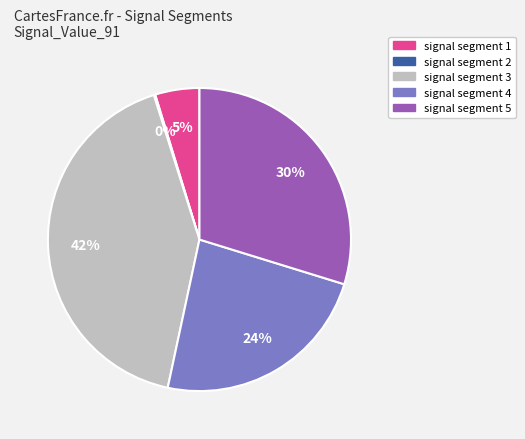

What percentage is the signal segment 5 slice, to the nearest percent?

30%